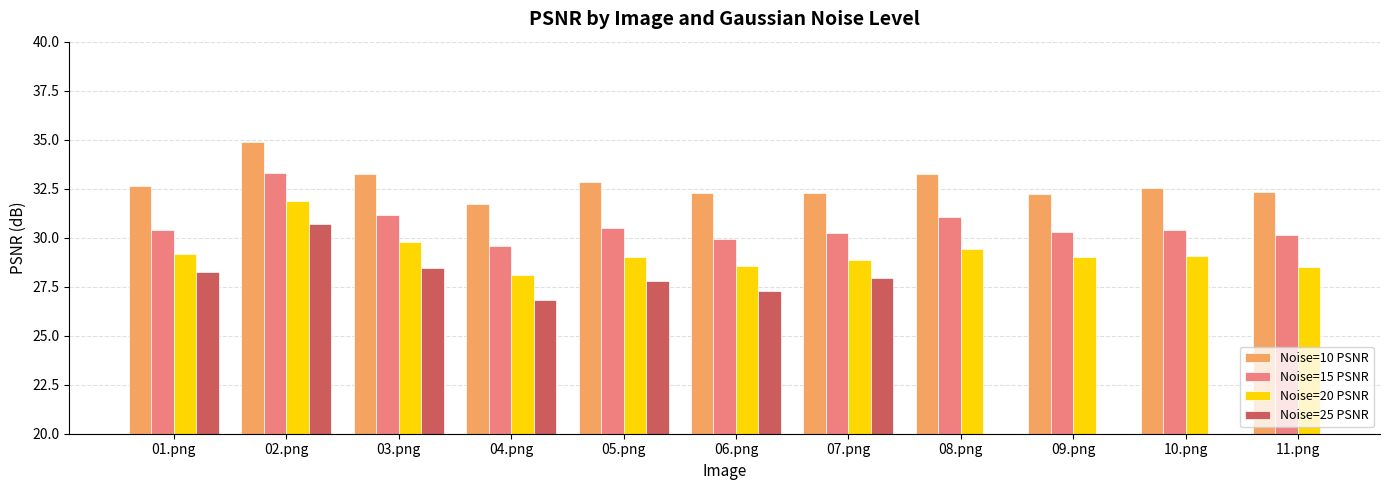

At which category is the sum across all series the highest?

02.png